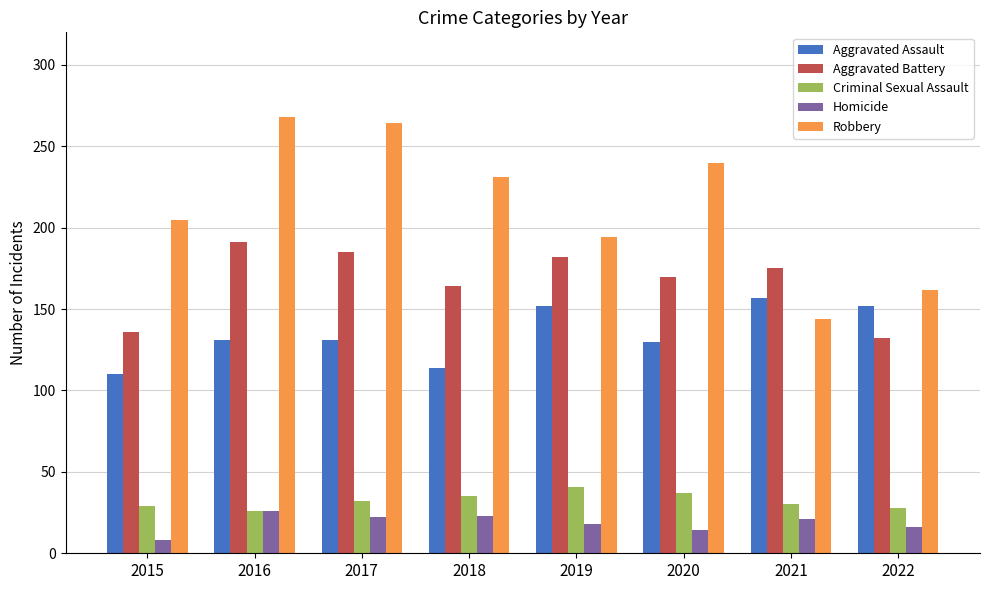

How many data points does each series have?

8